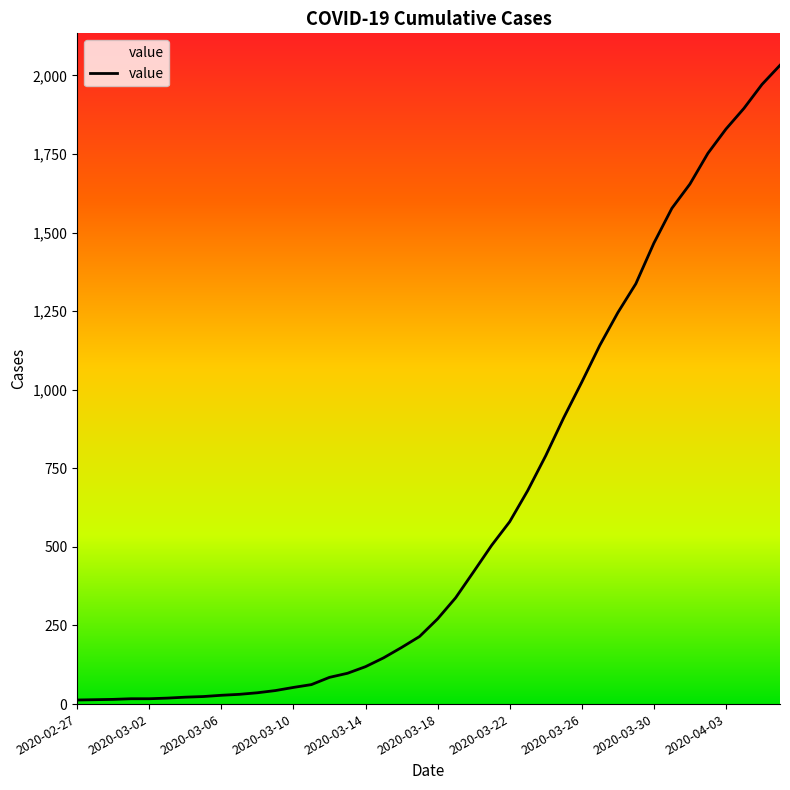

What is the average value?

616